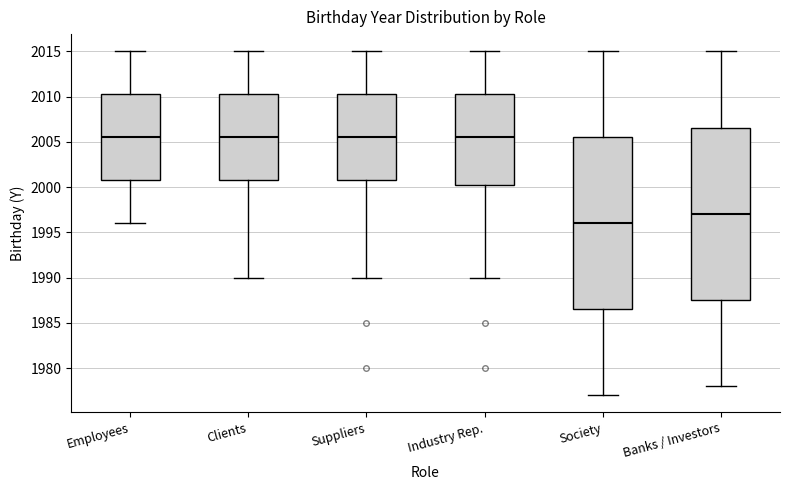

Reading left to right, read every box against the y-axis: the position of its median line, the range the box covers, and the ends of its whiskers. The values are not printed on the chart, so give them approximately, as read against the axis.

Employees: median 2005.5, box 2001.0 to 2010.5, whiskers 1996.0 to 2015.0
Clients: median 2005.5, box 2001.0 to 2010.5, whiskers 1990.0 to 2015.0
Suppliers: median 2005.5, box 2001.0 to 2010.5, whiskers 1990.0 to 2015.0
Industry Rep.: median 2005.5, box 2000.5 to 2010.5, whiskers 1990.0 to 2015.0
Society: median 1996.0, box 1986.5 to 2005.5, whiskers 1977.0 to 2015.0
Banks / Investors: median 1997.0, box 1987.5 to 2006.5, whiskers 1978.0 to 2015.0